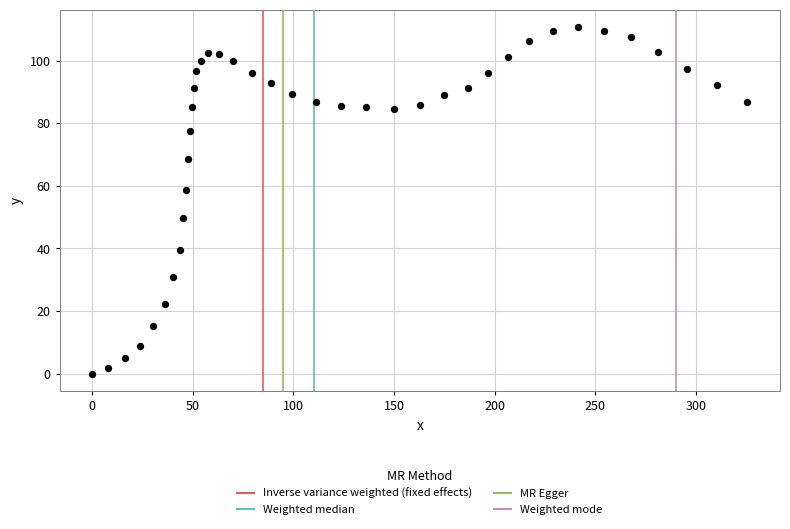

What is the range of X values (max minus min)?

325.6